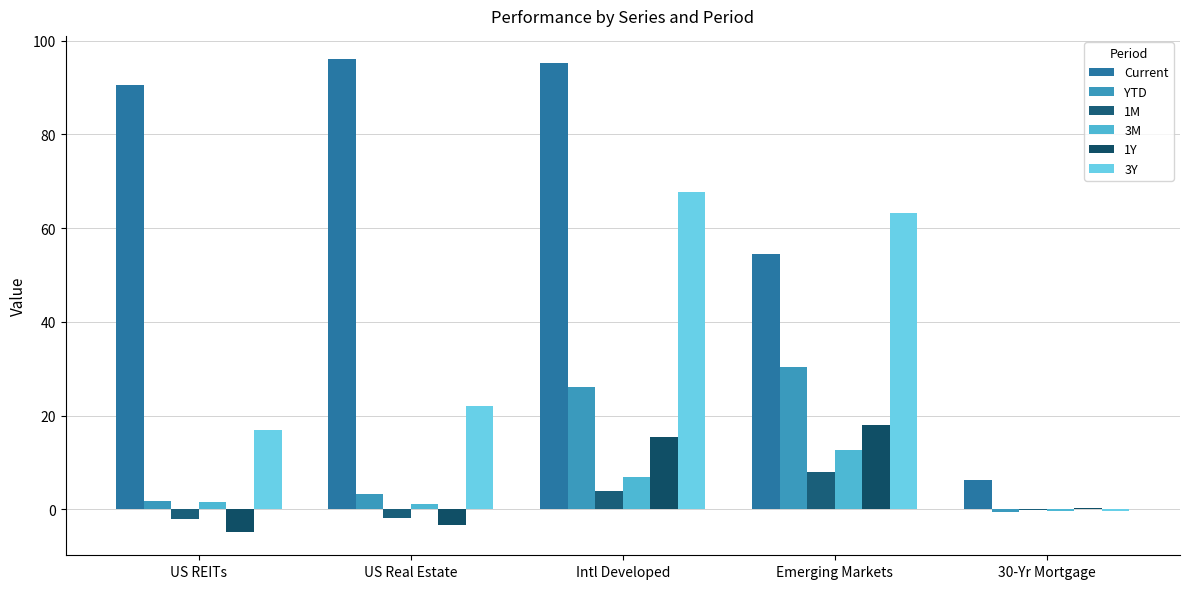

What is the difference between the 3Y values at Intl Developed and US REITs?

50.8